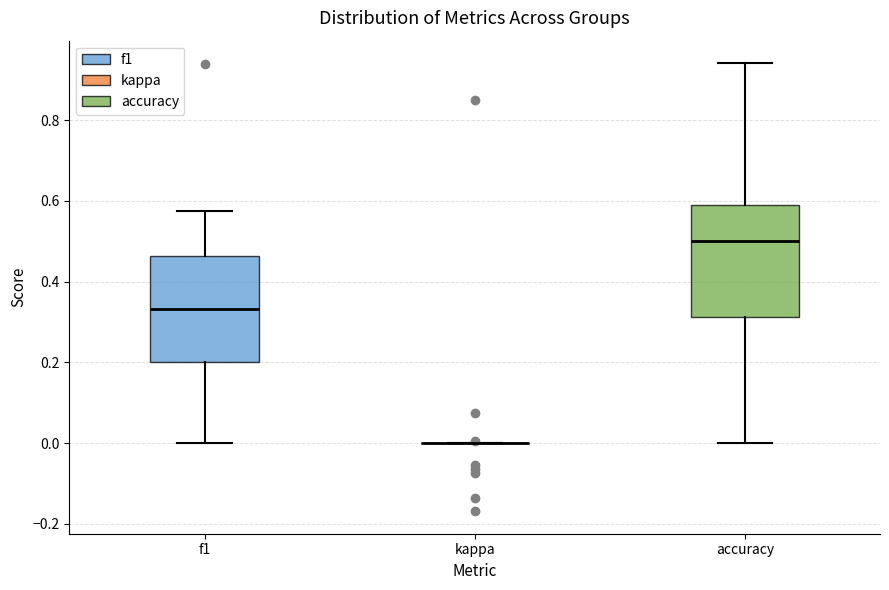

Where does the median line of the box for accuracy sit on the y-axis? The values are not printed on the chart, so give them approximately, as read against the axis.

0.50